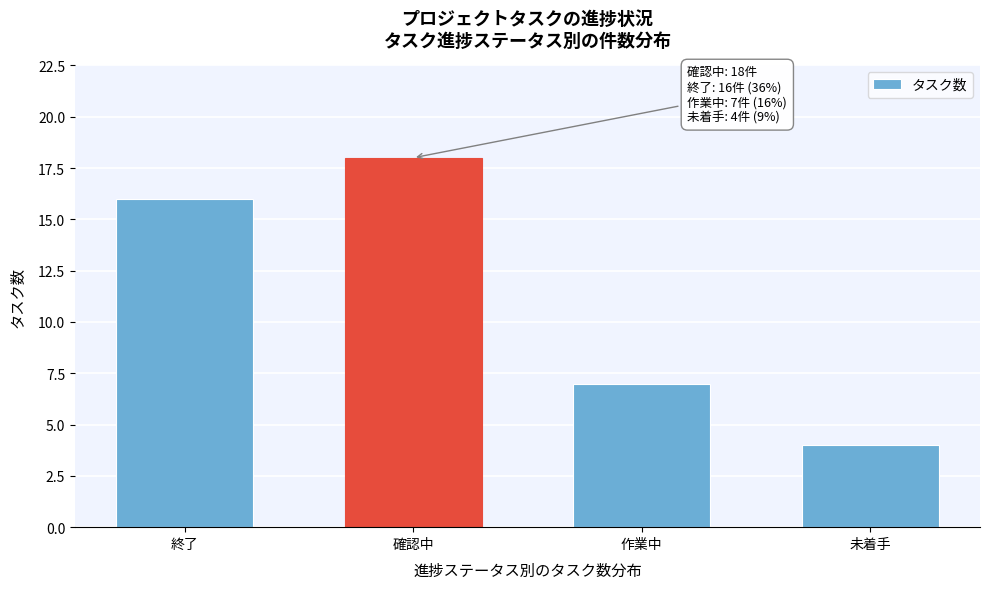

Reading right to left, extract all data points from this chart.

4	7	18	16